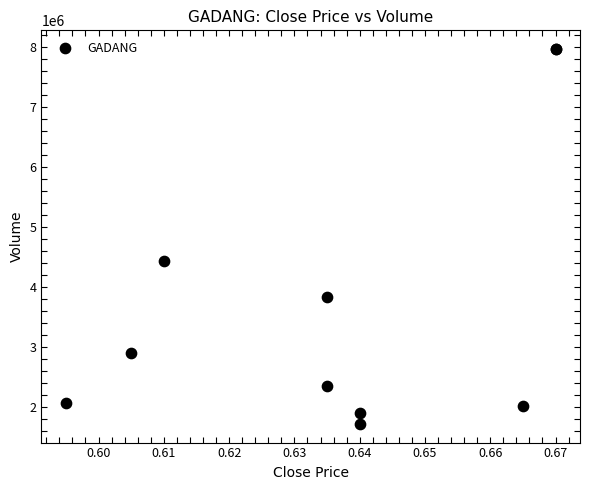

What Y value in the scatter plot is closest to 4842000?

4437300